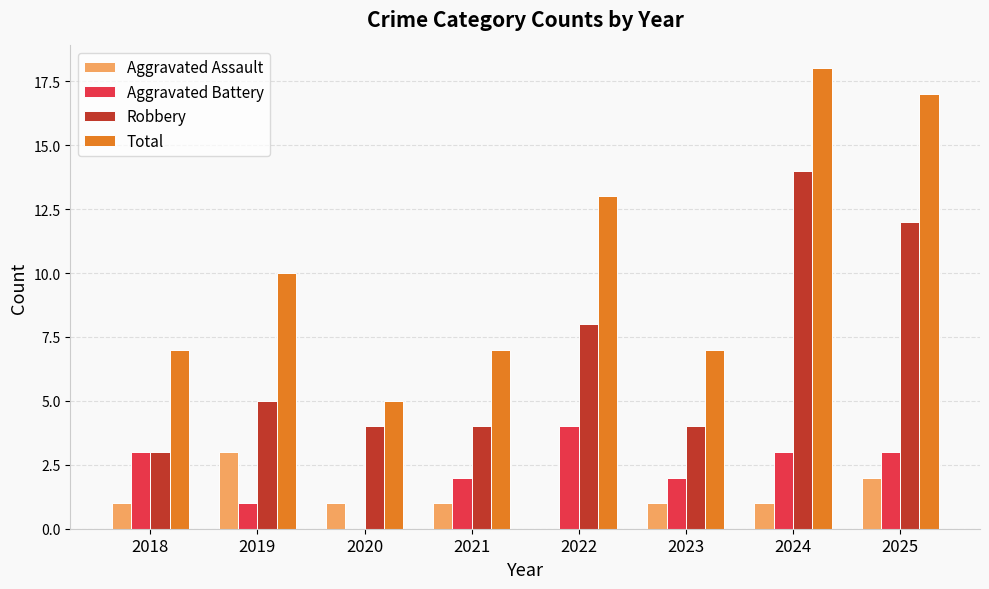

Which series has the largest total across all categories?

Total